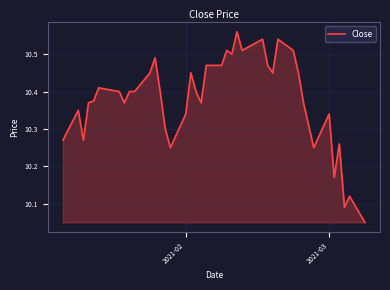

What is the difference between the maximum and minimum values?

0.5